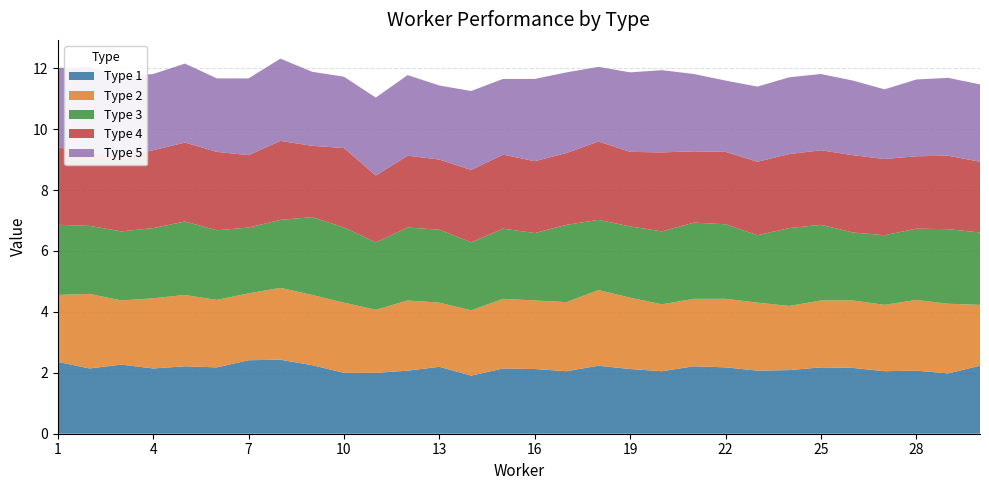

Reading left to right, extract all data points from this chart.

1: 2.4	2.1	2.3	2.1	2.2	2.2	2.4	2.4	2.2	2.0	2.0	2.1	2.2	1.9	2.1	2.1	2.1	2.2	2.1	2.1	2.2	2.2	2.1	2.1	2.2	2.2	2.1	2.1	2.0	2.2
2: 2.2	2.4	2.1	2.3	2.3	2.2	2.2	2.4	2.3	2.3	2.1	2.3	2.1	2.1	2.3	2.2	2.3	2.5	2.3	2.2	2.2	2.2	2.2	2.1	2.2	2.2	2.2	2.3	2.3	2.0
3: 2.3	2.2	2.3	2.3	2.4	2.3	2.2	2.2	2.6	2.5	2.2	2.4	2.4	2.2	2.3	2.2	2.5	2.3	2.3	2.4	2.5	2.4	2.2	2.6	2.5	2.2	2.3	2.3	2.4	2.4
4: 2.5	2.4	2.4	2.6	2.6	2.6	2.4	2.6	2.3	2.6	2.2	2.4	2.3	2.4	2.4	2.4	2.4	2.6	2.4	2.6	2.3	2.4	2.4	2.4	2.4	2.5	2.5	2.4	2.4	2.3
5: 2.6	2.8	2.6	2.5	2.6	2.4	2.5	2.7	2.4	2.3	2.6	2.6	2.4	2.6	2.5	2.7	2.6	2.4	2.6	2.7	2.5	2.3	2.5	2.5	2.5	2.4	2.3	2.5	2.6	2.5